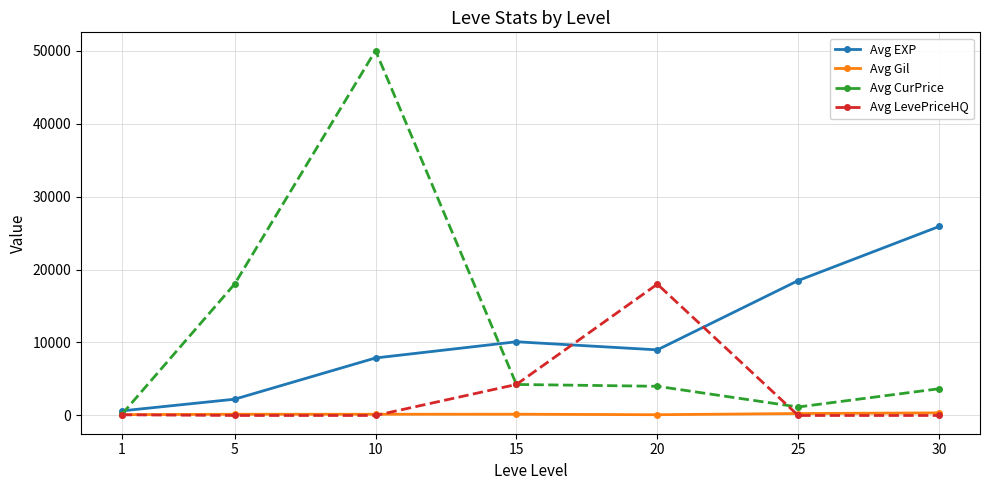

How many lines are shown in the chart?

4